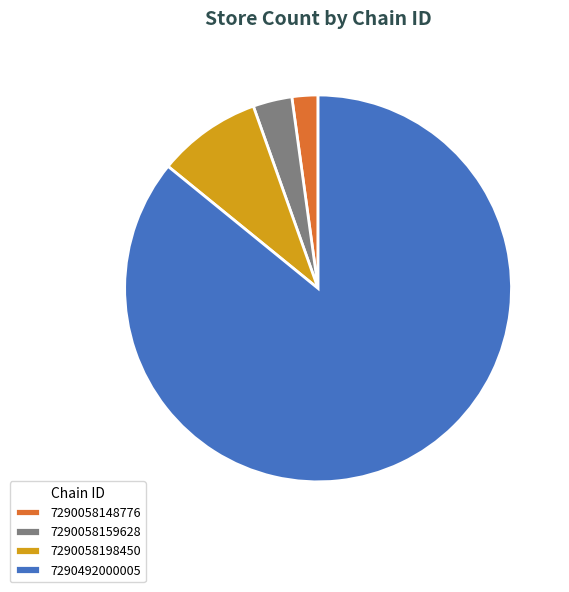

Count the number of slices in the pie.

4